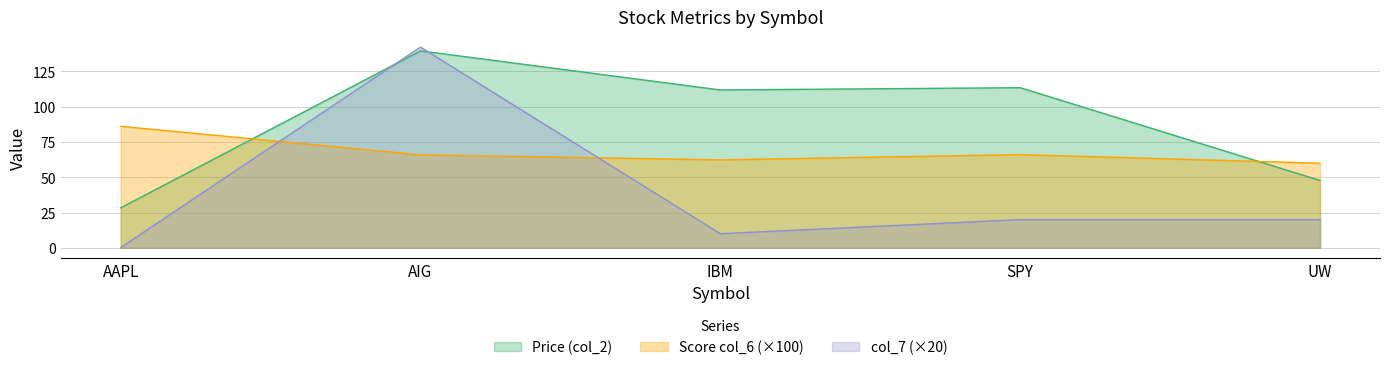

Which series has the widest spread of values?

col_7 (×20)